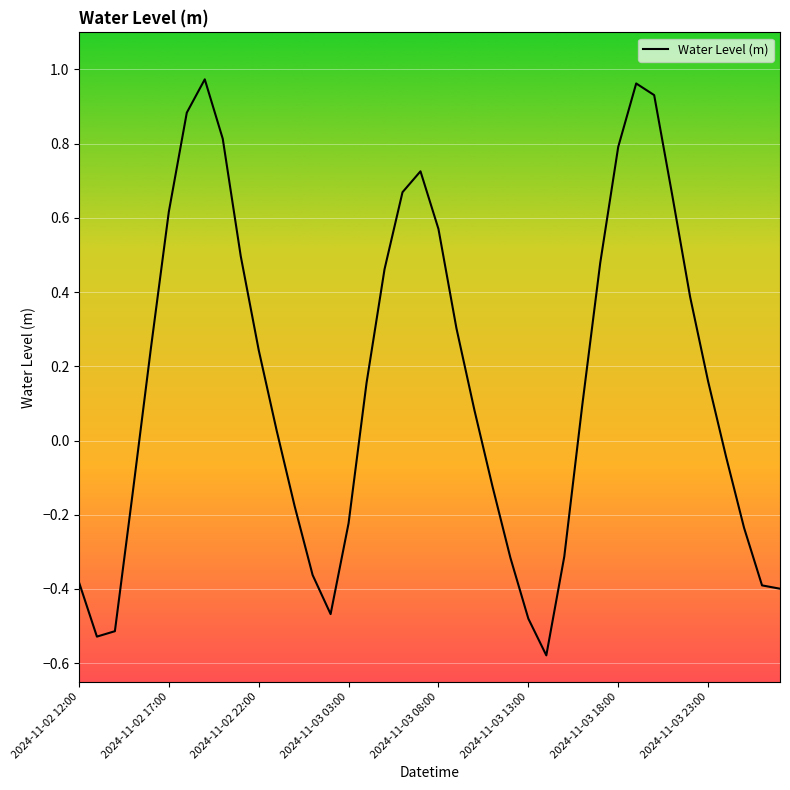

What is the difference between the maximum and minimum values?

1.6